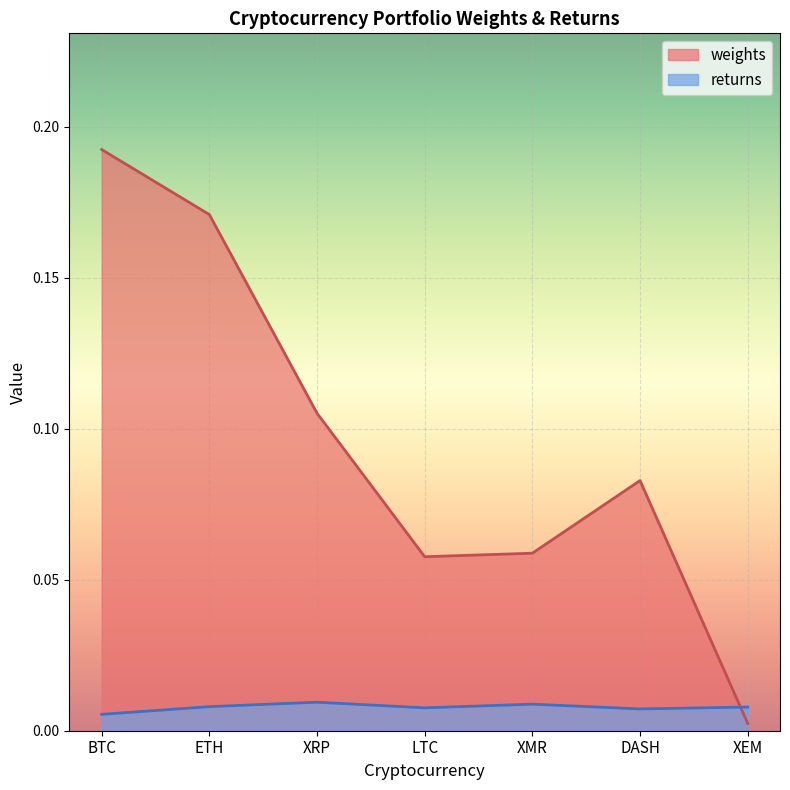

Where do weights and returns first cross each other?

DASH and XEM